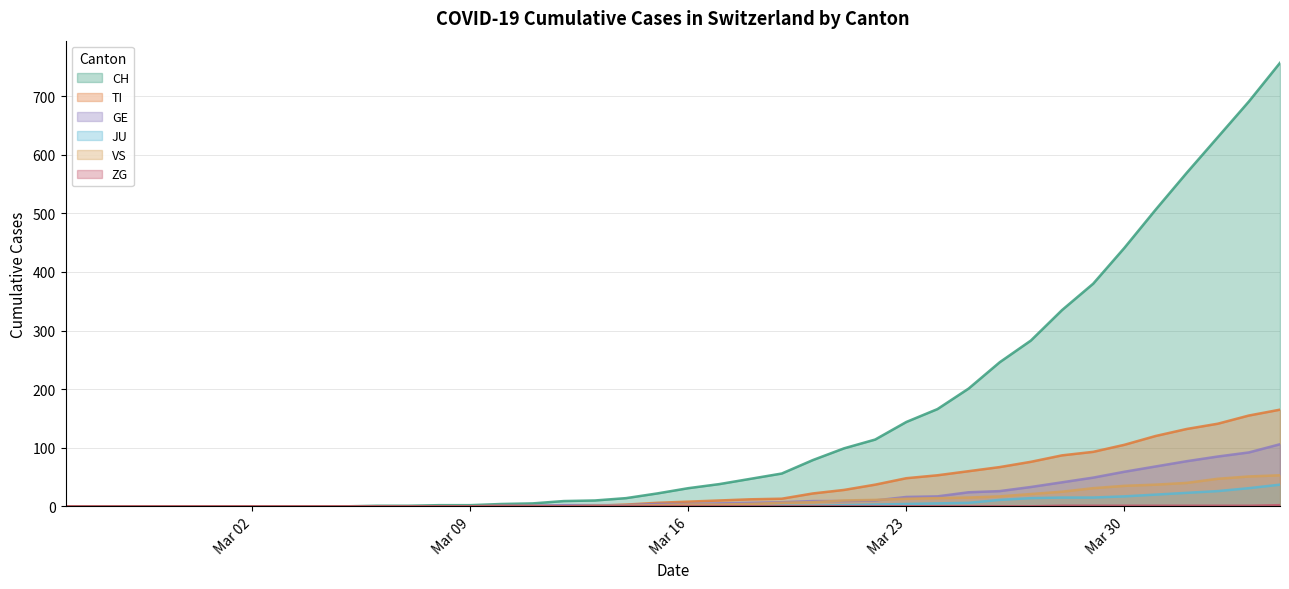

Which series has the largest range (max minus min)?

CH